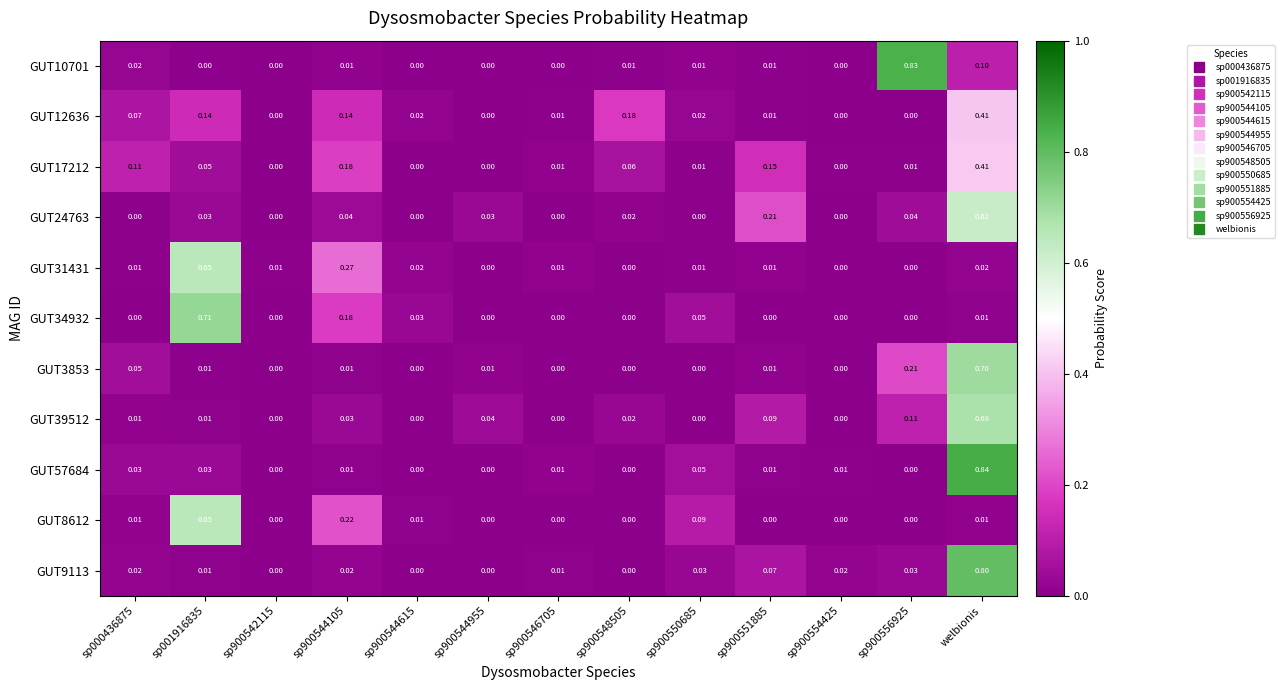

At which category is the sum across all series the highest?

welbionis